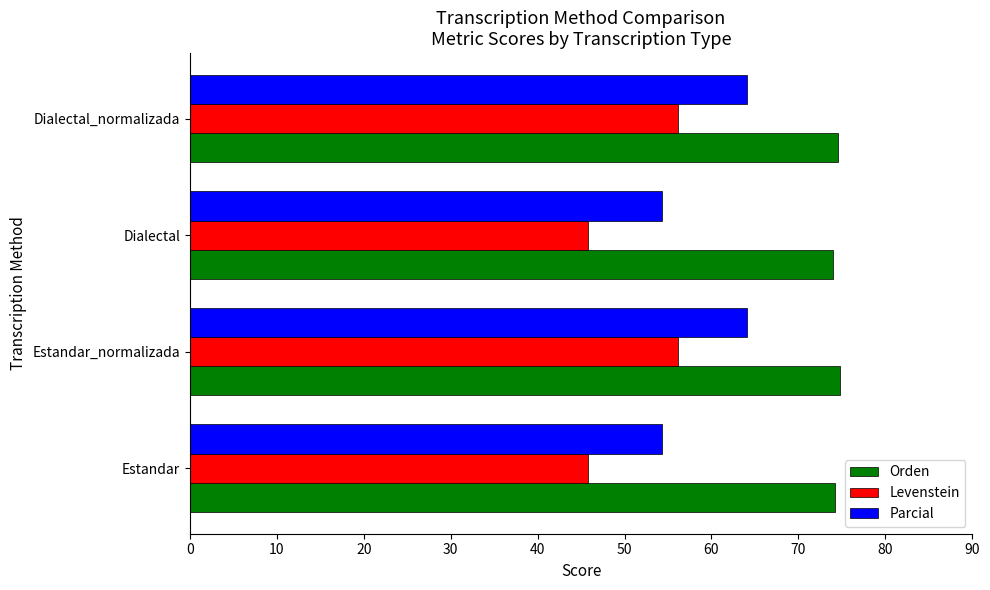

What is the approximate value of Orden at Estandar_normalizada?

74.8